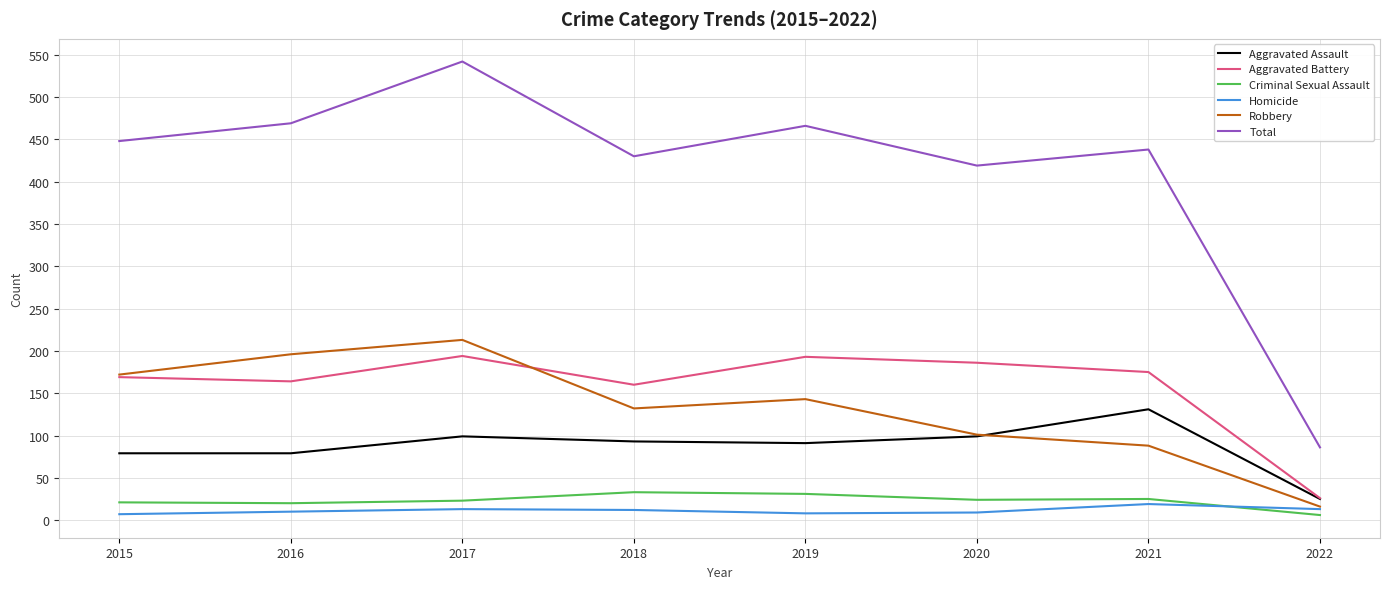

Where is the first local maximum for Robbery?

2017